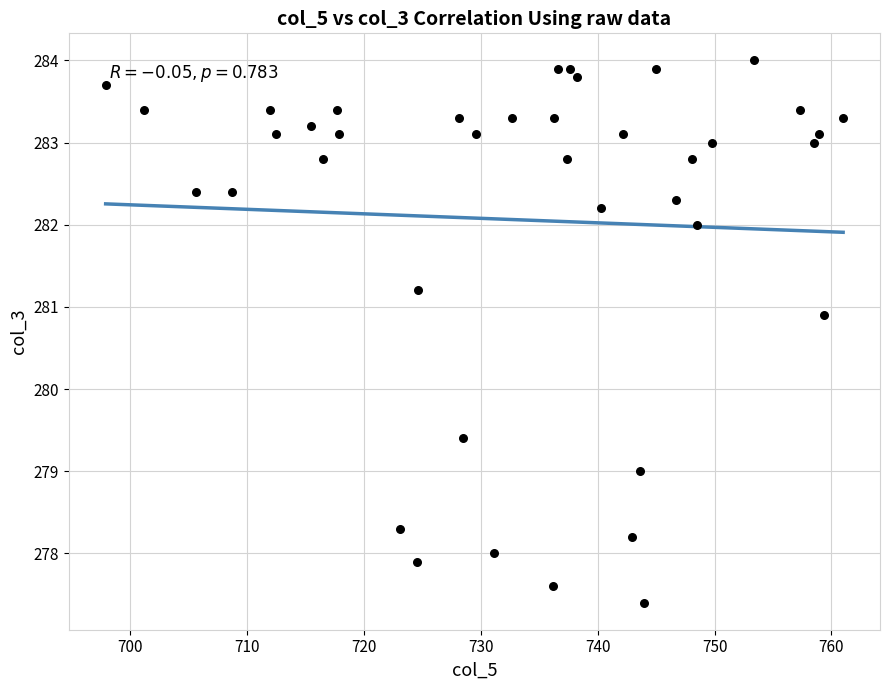

What Y value in the scatter plot is closest to 280?

279.4